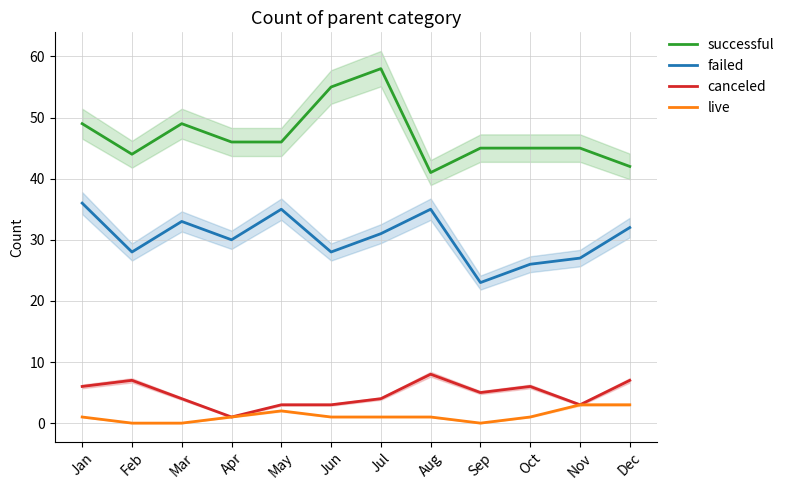

List the series in order of their peak value, highest first.

successful, failed, canceled, live